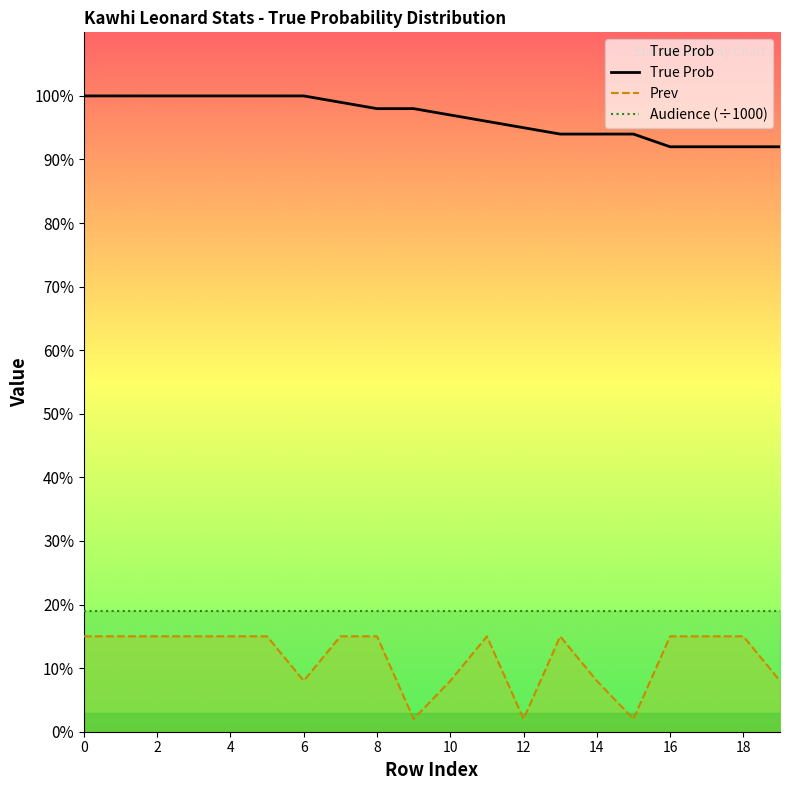

Reading left to right, what are all the values shown in this chart?

True Prob: 100	100	100	100	100	100	100	99	98	98	97	96	95	94	94	94	92	92	92	92
Prev: 15	15	15	15	15	15	8	15	15	2	8	15	2	15	8	2	15	15	15	8
Audience (÷1000): 19	19	19	19	19	19	19	19	19	19	19	19	19	19	19	19	19	19	19	19